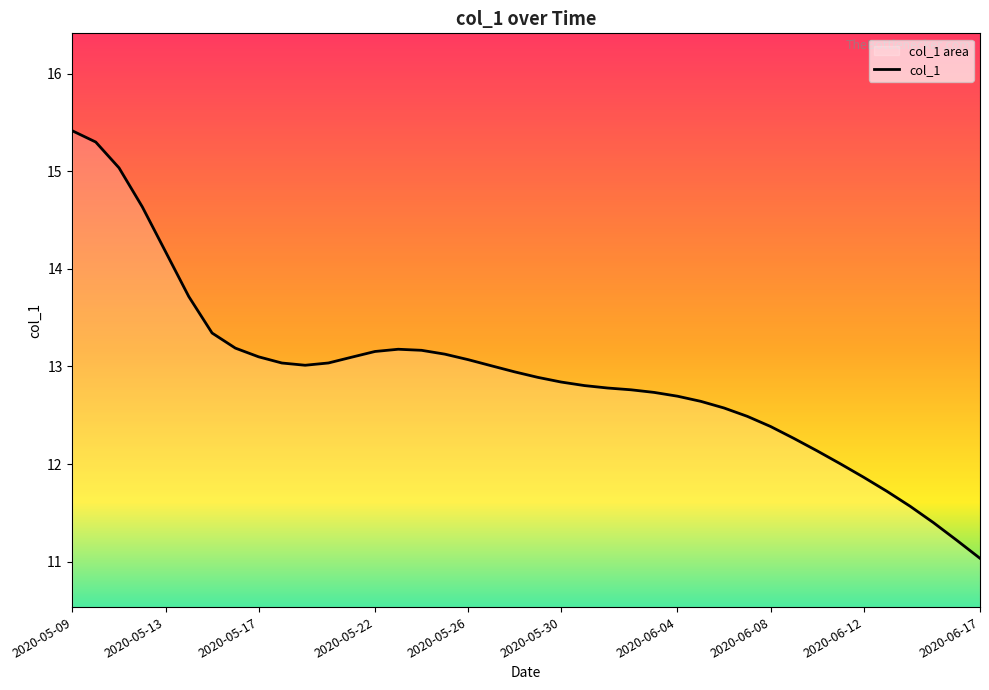

Reading left to right, extract all data points from this chart.

15.4	15.3	15.0	14.6	14.2	13.7	13.3	13.2	13.1	13.0	13.0	13.0	13.1	13.2	13.2	13.2	13.1	13.1	13.0	12.9	12.9	12.8	12.8	12.8	12.8	12.7	12.7	12.6	12.6	12.5	12.4	12.3	12.1	12.0	11.9	11.7	11.6	11.4	11.2	11.0